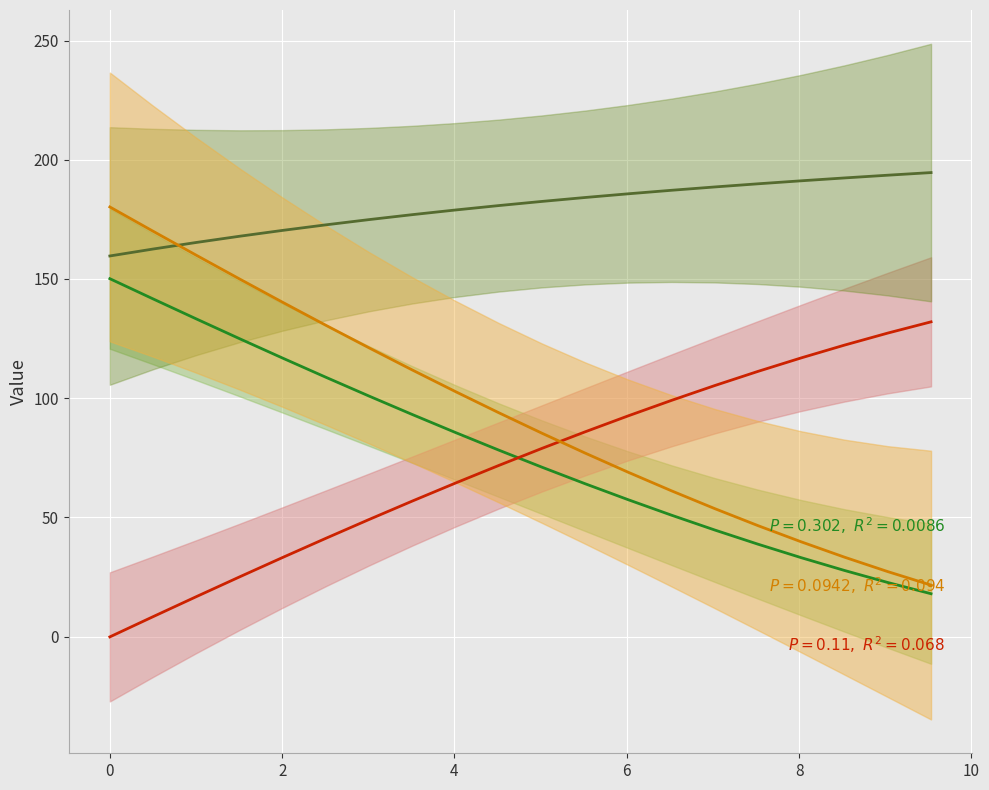

Count the number of data series in this chart.

4